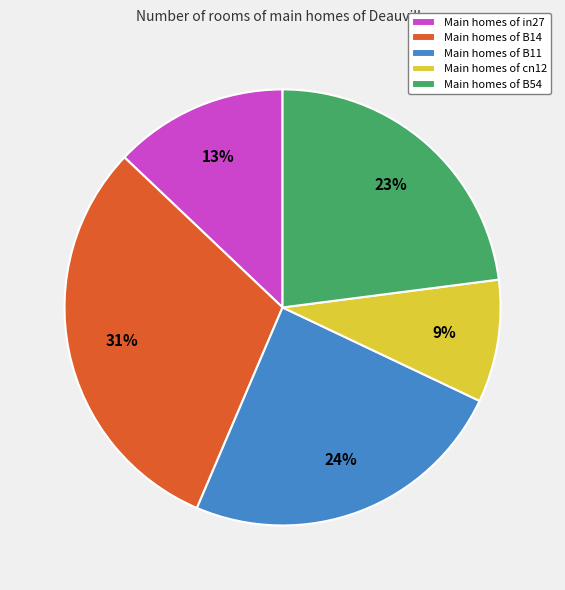

True or false: Main homes of B54 accounts for 14% of the total.

False